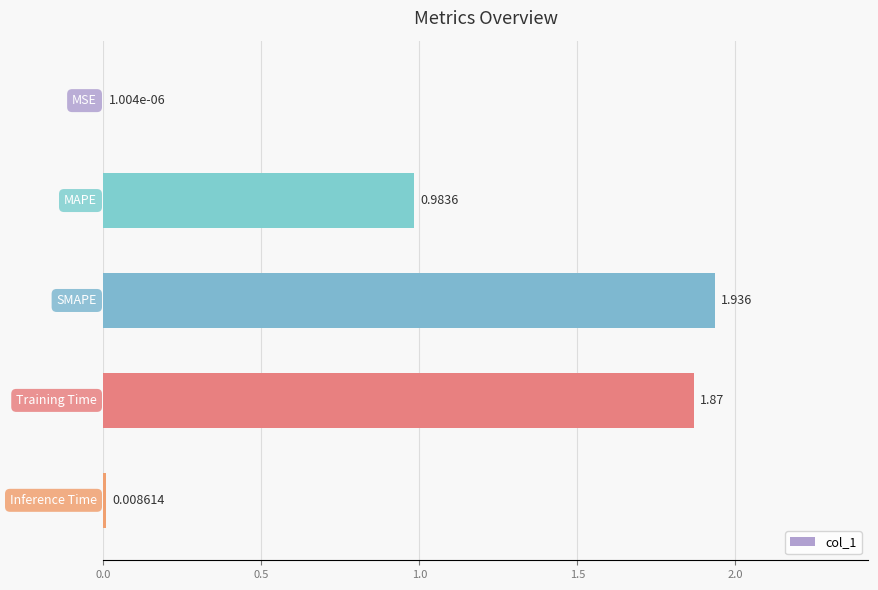

Are the bars horizontal?

Yes